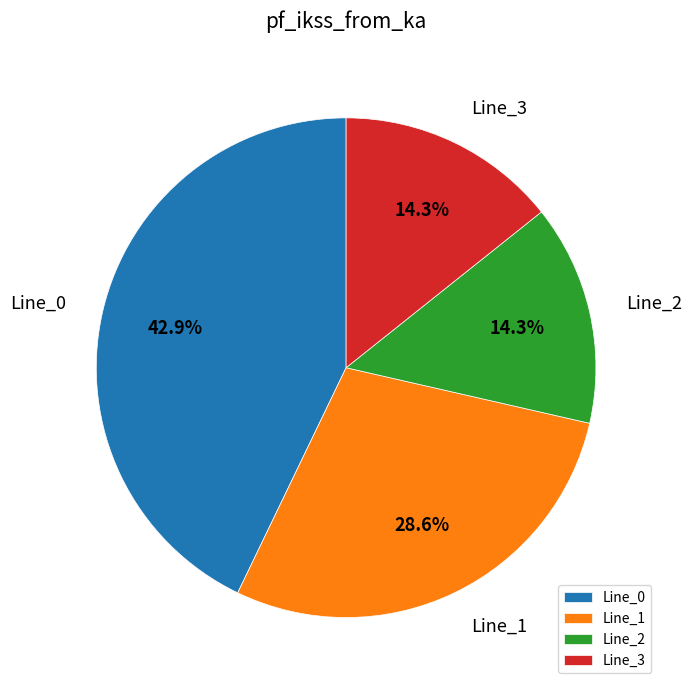

Which slice is the largest?

Line_0